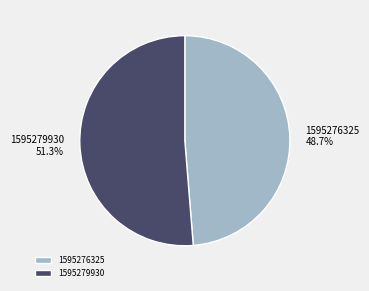

To the nearest percent, what is the difference between the largest and smallest slice percentages?

3%